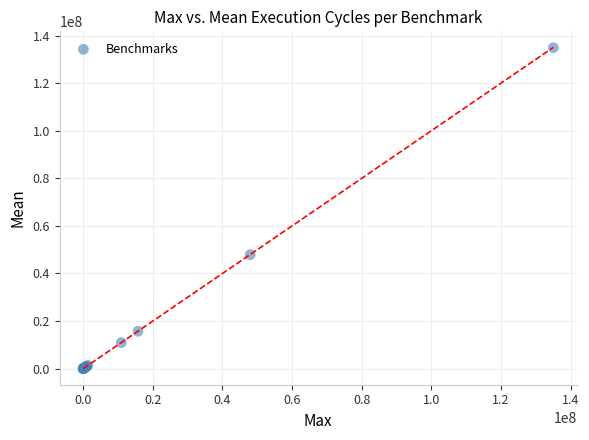

What Y value in the scatter plot is closest to 67449181?

47899552.9